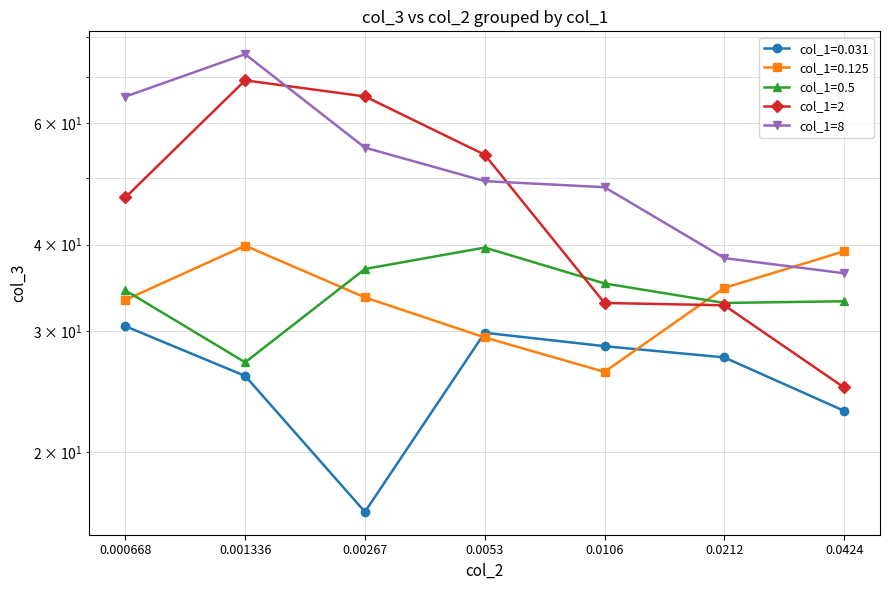

Which has a higher value, 0.0106 or 0.001336?

0.001336